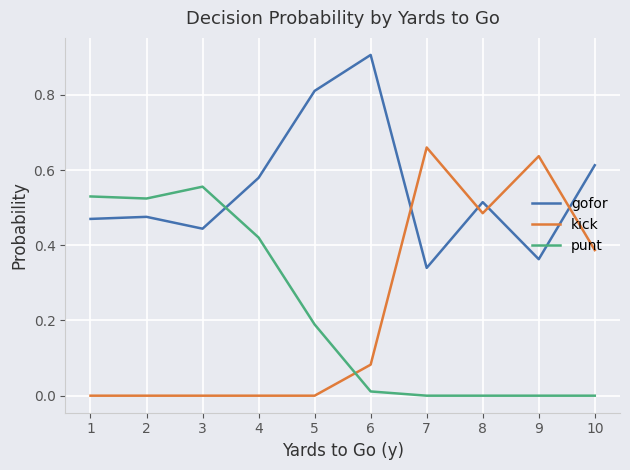

True or false: gofor and punt intersect in this chart.

True